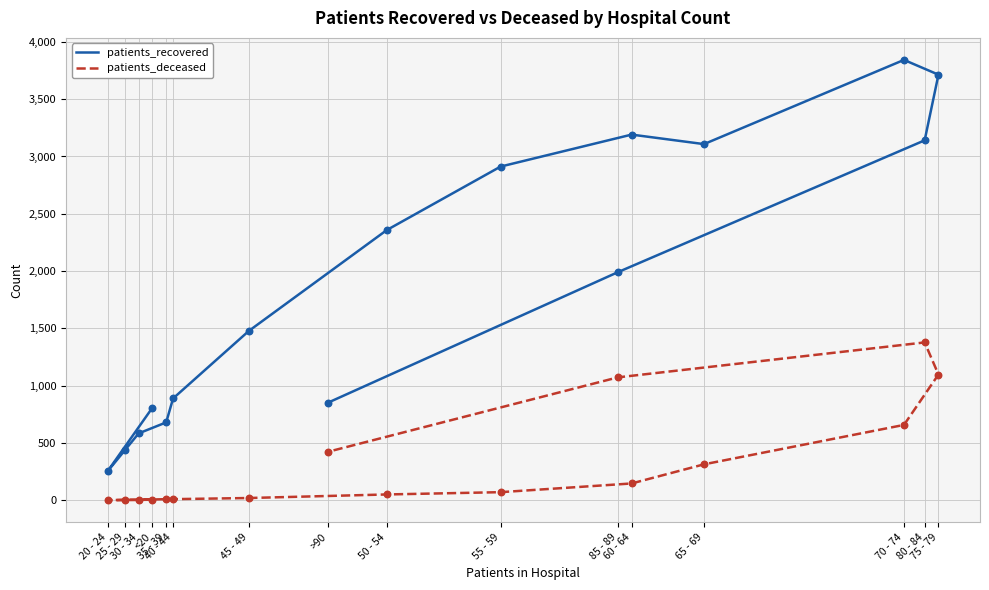

Which series reaches the maximum Y coordinate?

patients_recovered